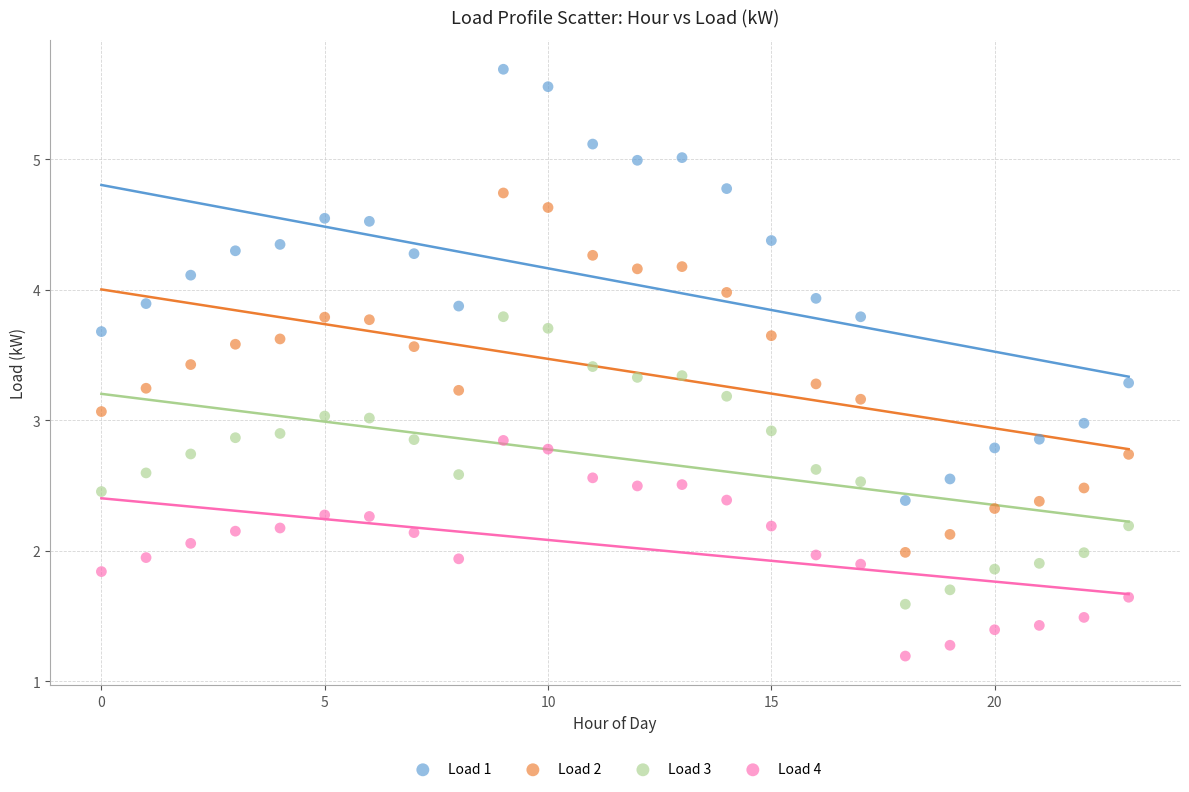

Which series contains the lowest Y value?

Load 4